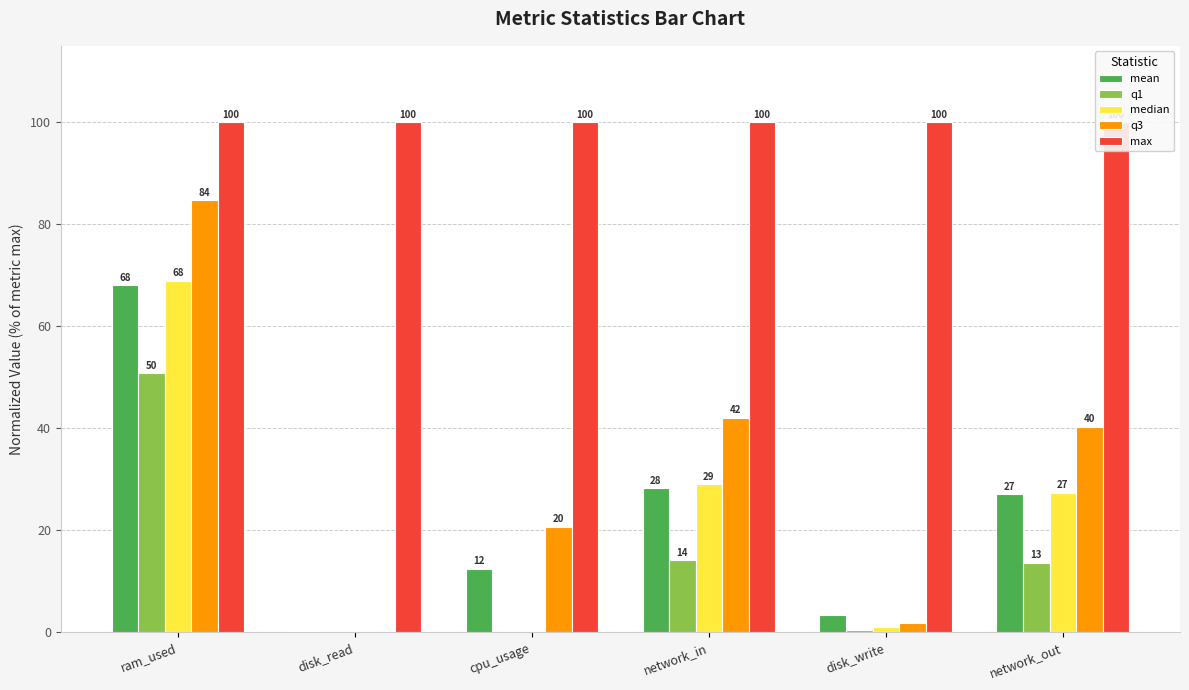

The value of median at cpu_usage is -40.7. True or false?

False